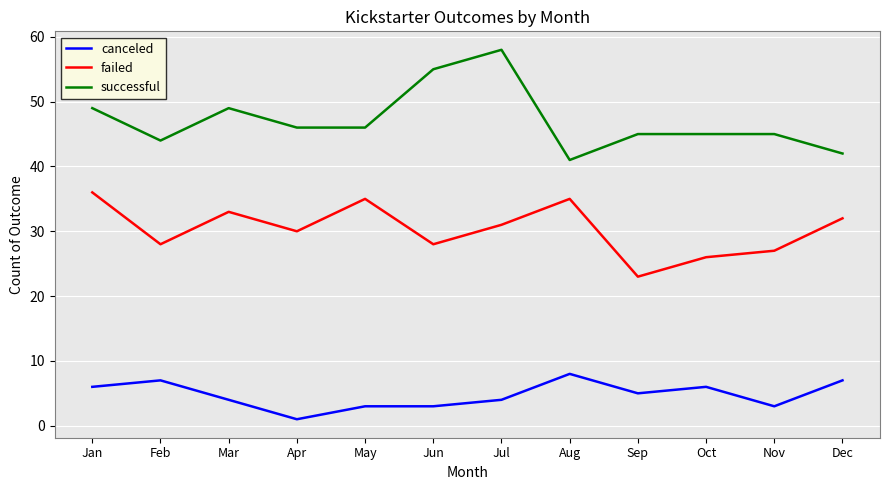

List the series in order of their overall mean, lowest first.

canceled, failed, successful